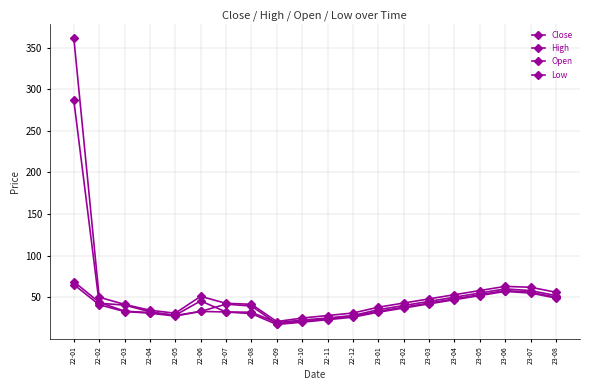

What is the difference between the High values at 23-07 and 22-12?

31.0